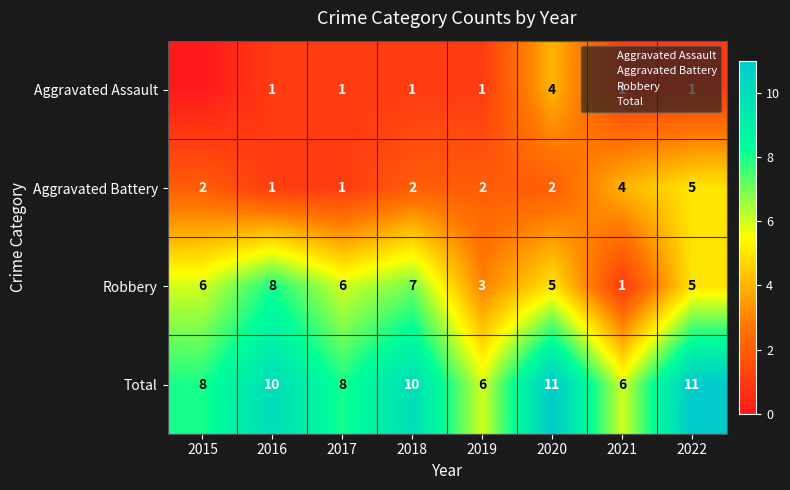

How many categories are shown in the chart?

8